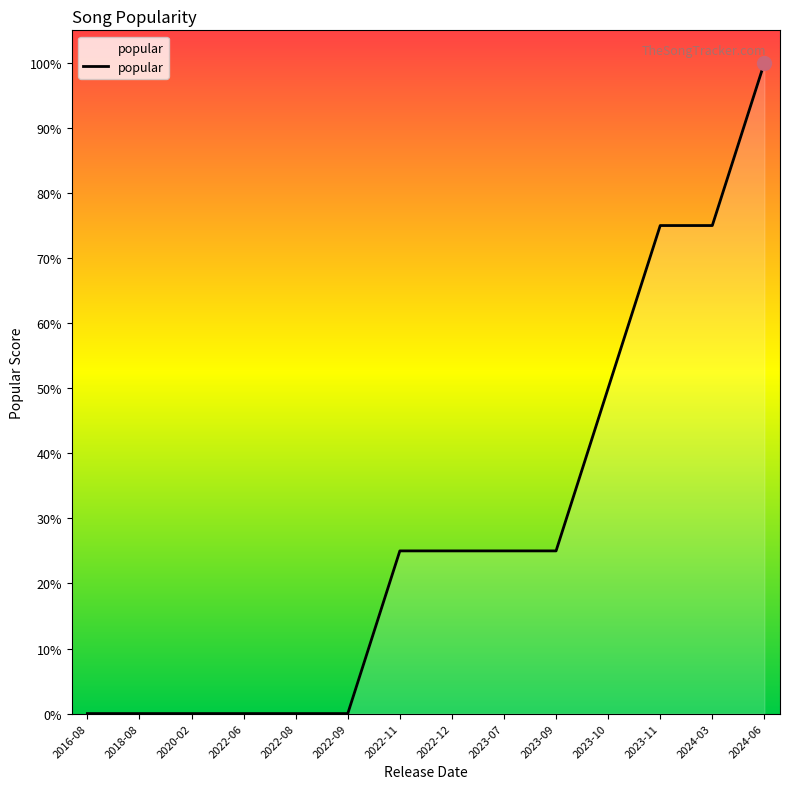

Reading right to left, what are all the values shown in this chart?

100	75	75	50	25	25	25	25	0	0	0	0	0	0